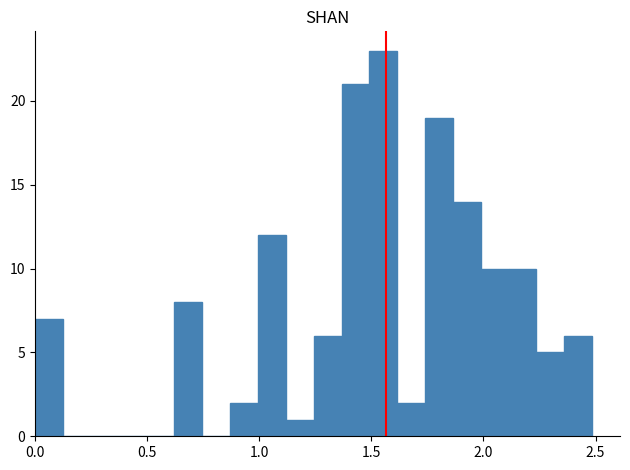

Around what value on the x-axis is the tallest bar? Give the approximate position of its centre, as read against the axis.

1.55